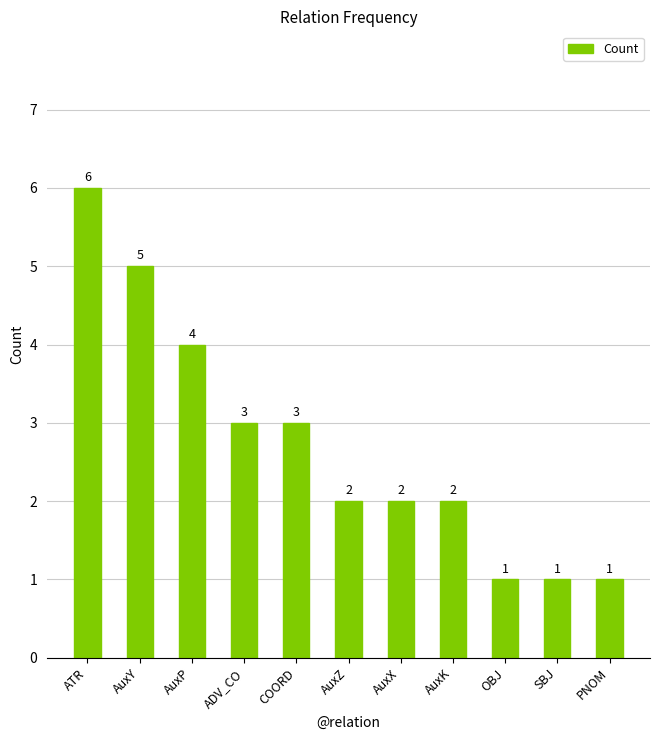

Reading left to right, transcribe all the data shown in this chart.

6	5	4	3	3	2	2	2	1	1	1